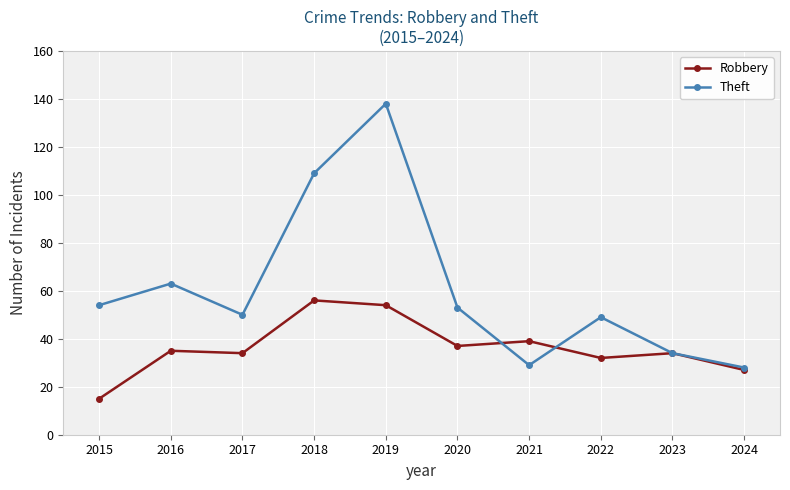

Which series has the widest spread of values?

Theft